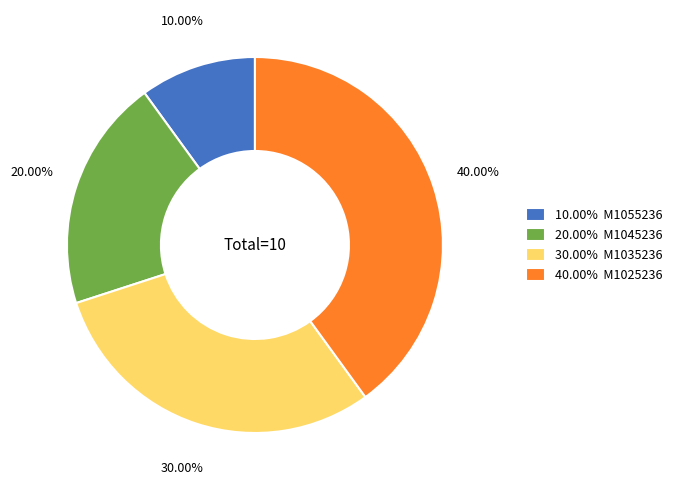

Rank the categories by value from highest to lowest.

40.00% M1025236, 30.00% M1035236, 20.00% M1045236, 10.00% M1055236